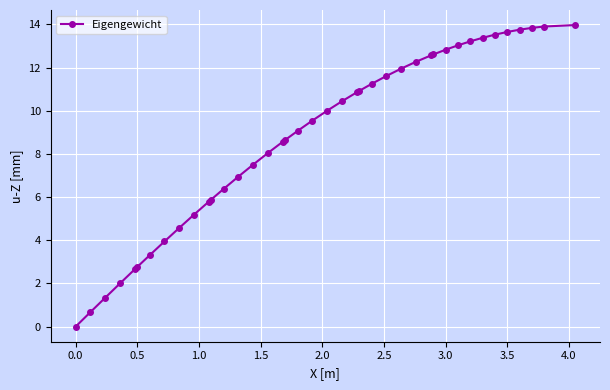

What is the difference between the second highest and minimum values?

13.9